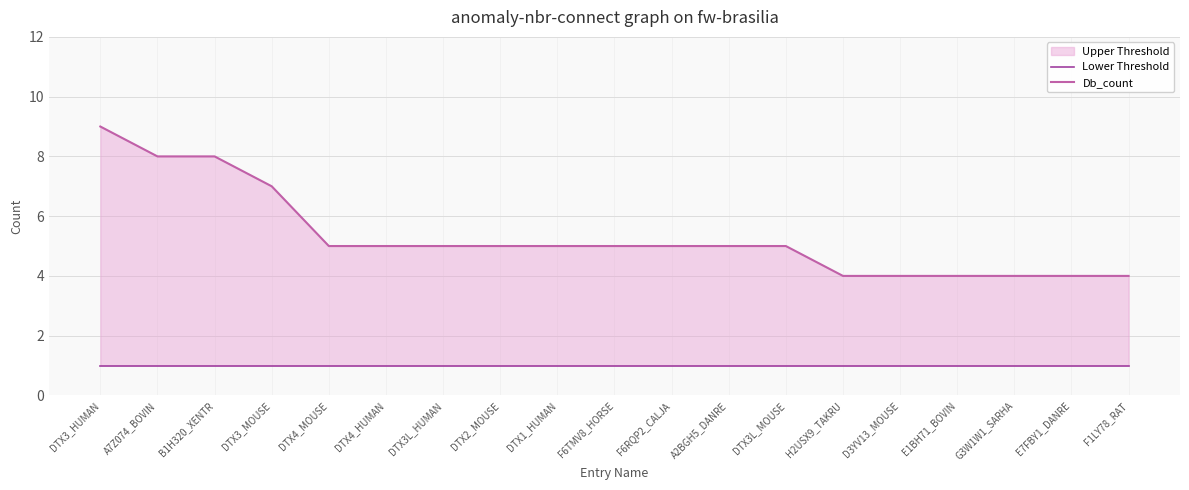

Read the Db_count value at F6RQP2_CALJA.

5